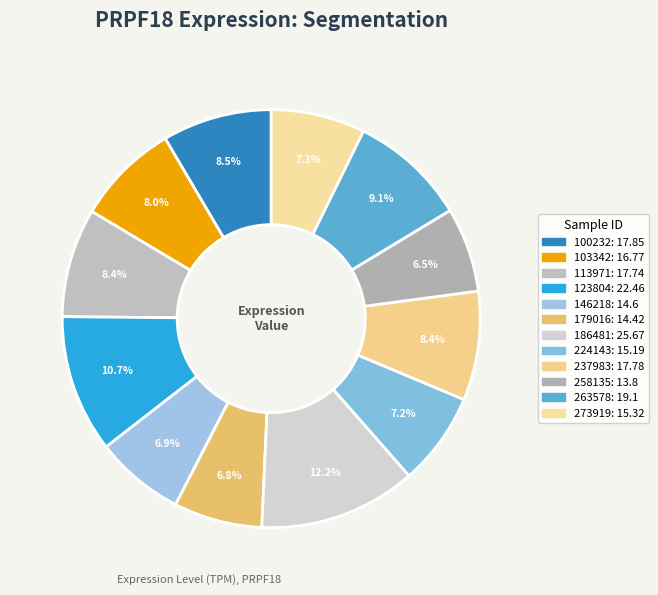

To the nearest percent, what portion does 100232 represent?

8%